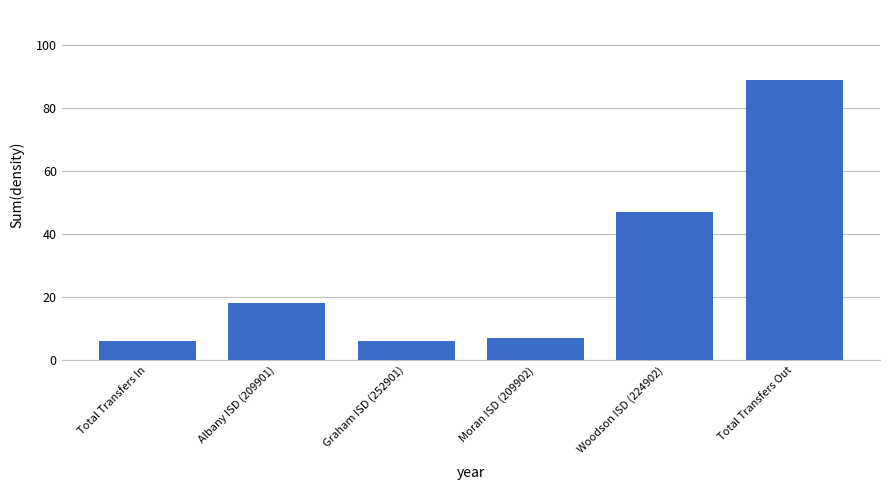

Reading left to right, extract all data points from this chart.

Total Transfers In=6	Albany ISD (209901)=18	Graham ISD (252901)=6	Moran ISD (209902)=7	Woodson ISD (224902)=47	Total Transfers Out=89